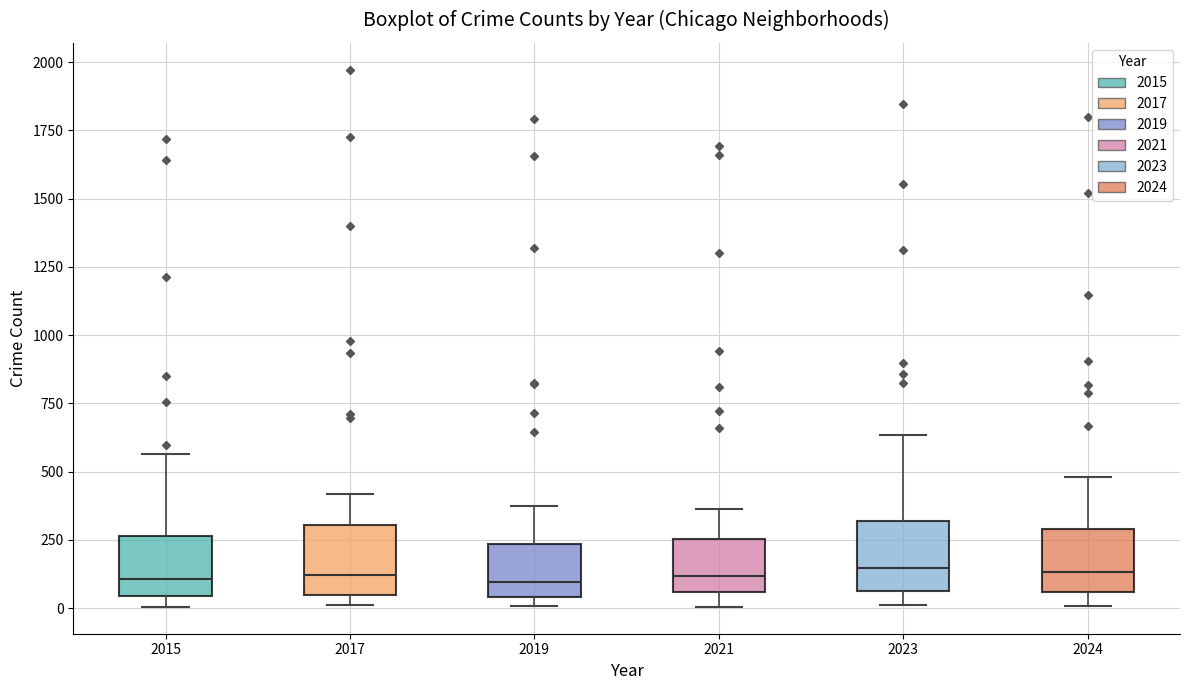

Reading left to right, transcribe this box plot: for each box, give where its median line is, the range the box spans, and where its two whiskers end, as read against the y-axis. The values are not printed on the chart, so give them approximately, as read against the axis.

2015: median 100, box 50 to 250, whiskers 0 to 550
2017: median 100, box 50 to 300, whiskers 0 to 400
2019: median 100, box 50 to 250, whiskers 0 to 400
2021: median 100, box 50 to 250, whiskers 0 to 350
2023: median 150, box 50 to 300, whiskers 0 to 650
2024: median 150, box 50 to 300, whiskers 0 to 500